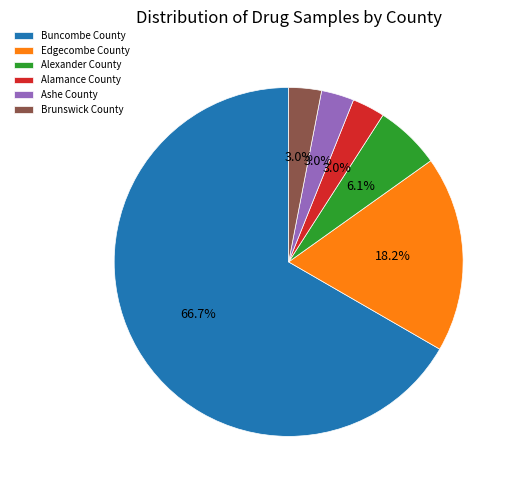

Is there a majority slice in this chart?

Yes